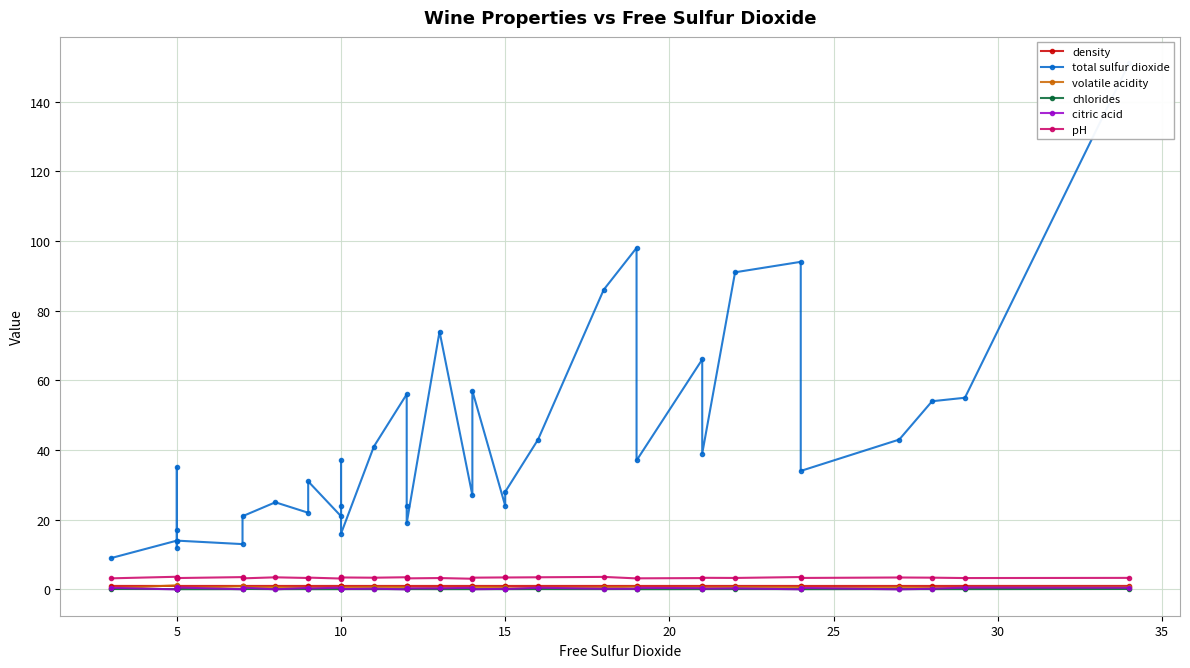

Count the pH values in the range 3 to 4.

37